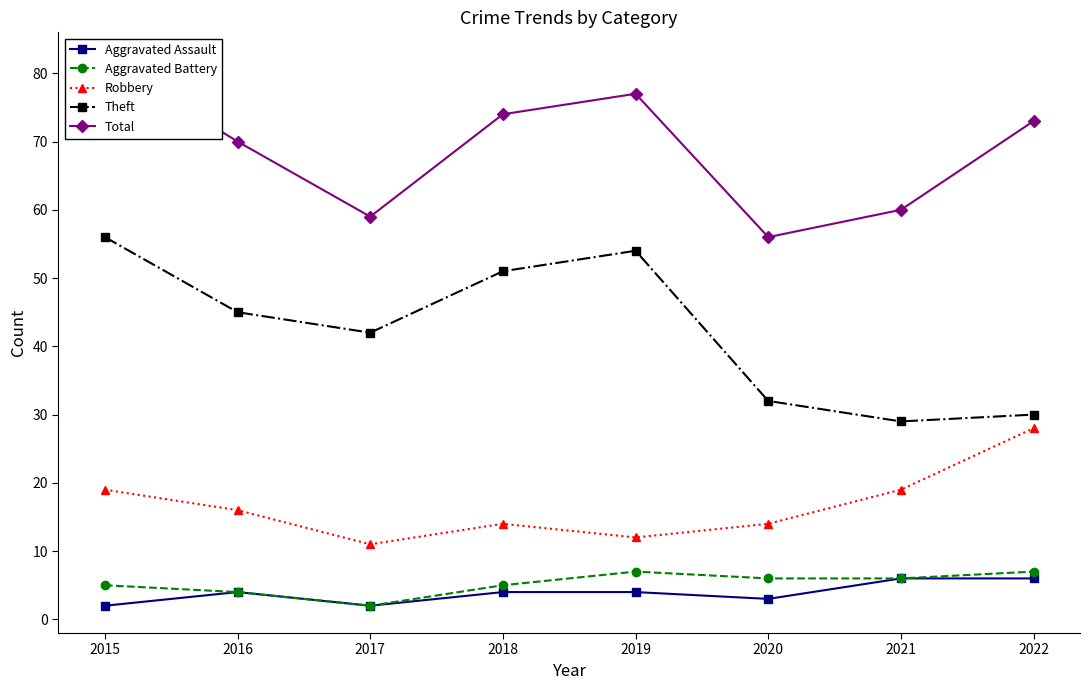

How many values in the Total series are below 73?

4